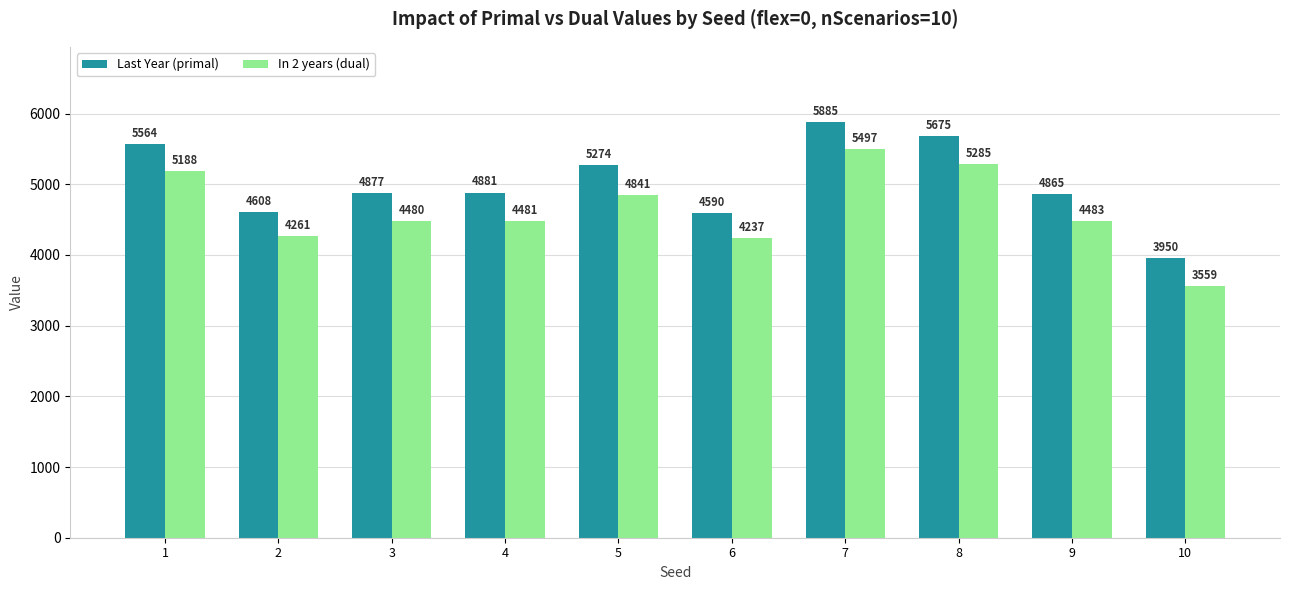

Is it true that Last Year (primal) equals 4865.1 at 9?

True